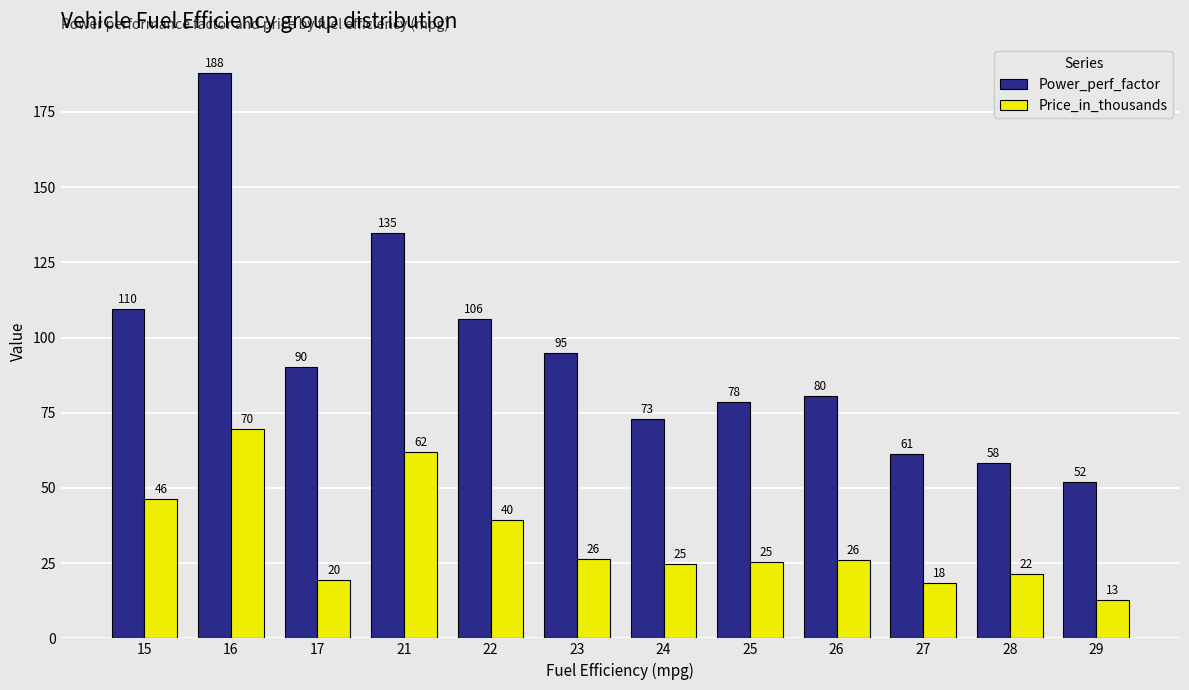

Count the number of data series in this chart.

2